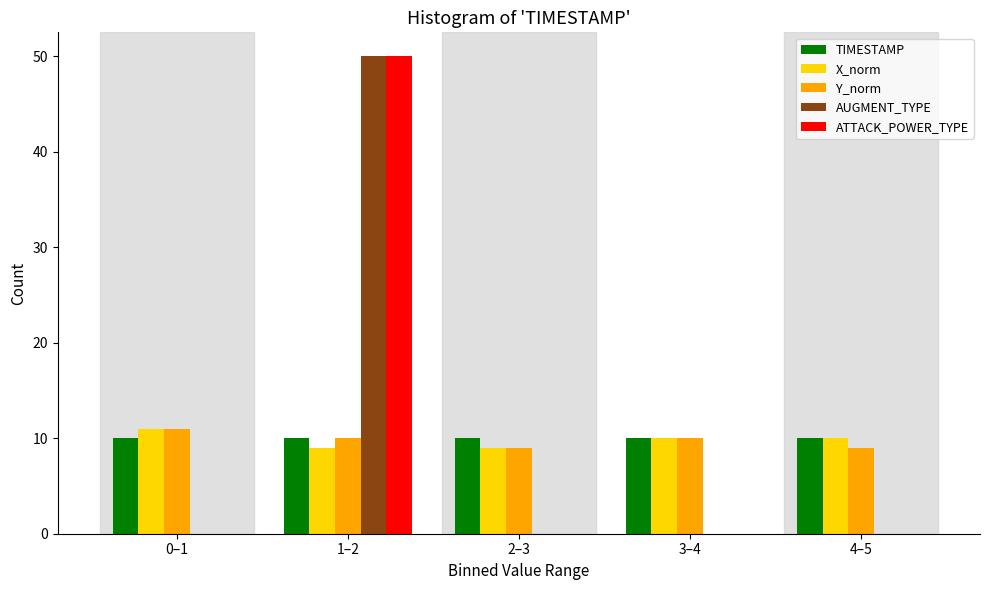

Reading left to right, transcribe all the data shown in this chart.

TIMESTAMP: 0–1=10	1–2=10	2–3=10	3–4=10	4–5=10
X_norm: 0–1=11	1–2=9	2–3=9	3–4=10	4–5=10
Y_norm: 0–1=11	1–2=10	2–3=9	3–4=10	4–5=9
AUGMENT_TYPE: 0–1=0	1–2=50	2–3=0	3–4=0	4–5=0
ATTACK_POWER_TYPE: 0–1=0	1–2=50	2–3=0	3–4=0	4–5=0